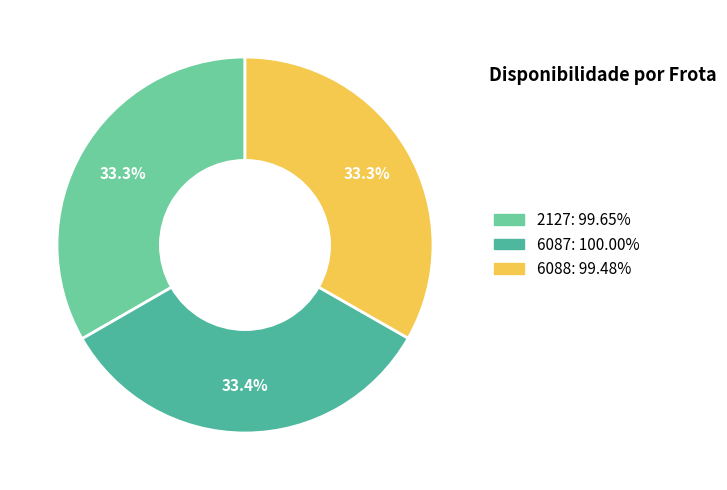

What is the ratio of the value at 6088 to the value at 6087?

1.0